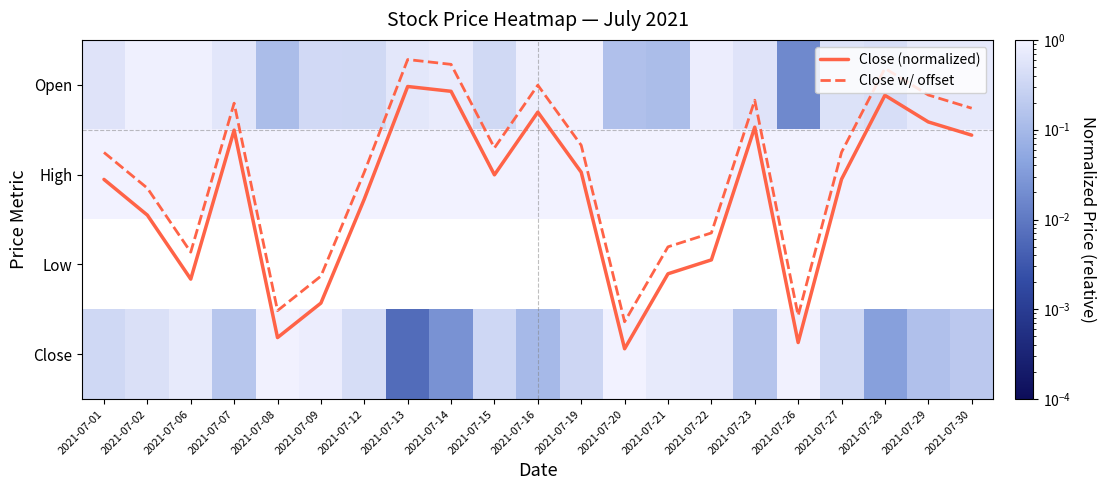

Between 2021-07-01 and 2021-07-06, which series saw the biggest shift?

Close (normalized)